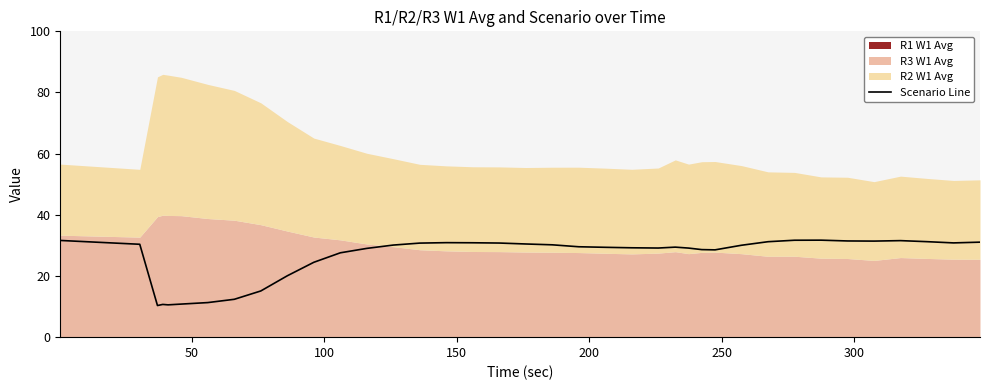

What is the highest value of the Scenario Line series?

31.7